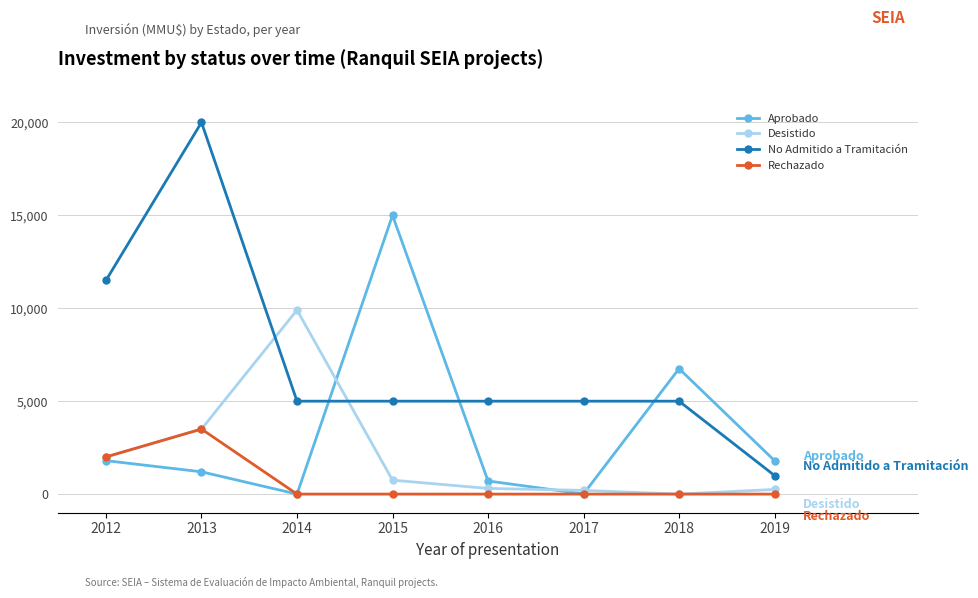

What is the value of the Aprobado point at the 6th from the left?

10